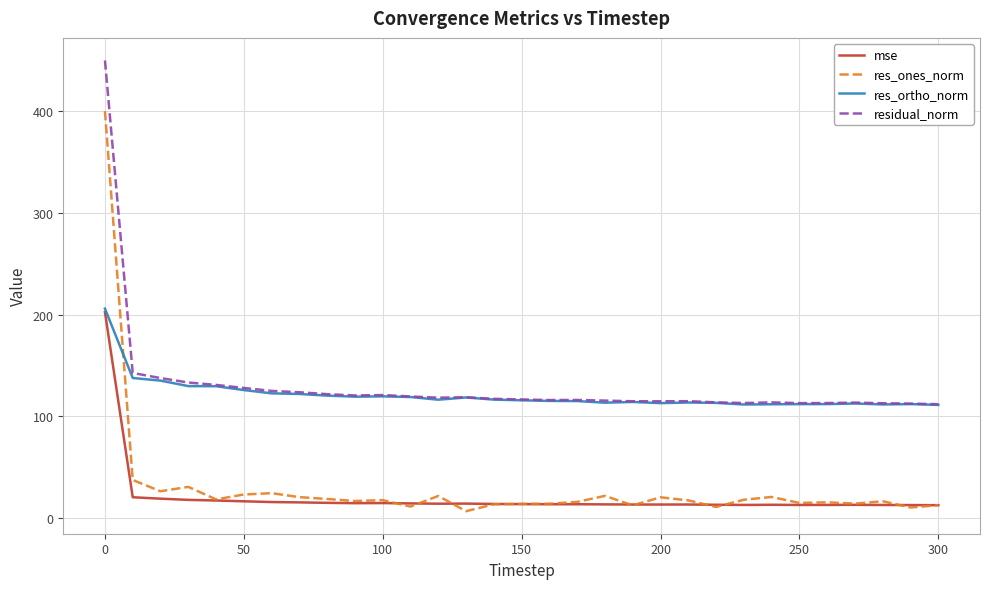

True or false: residual_norm and mse intersect in this chart.

False